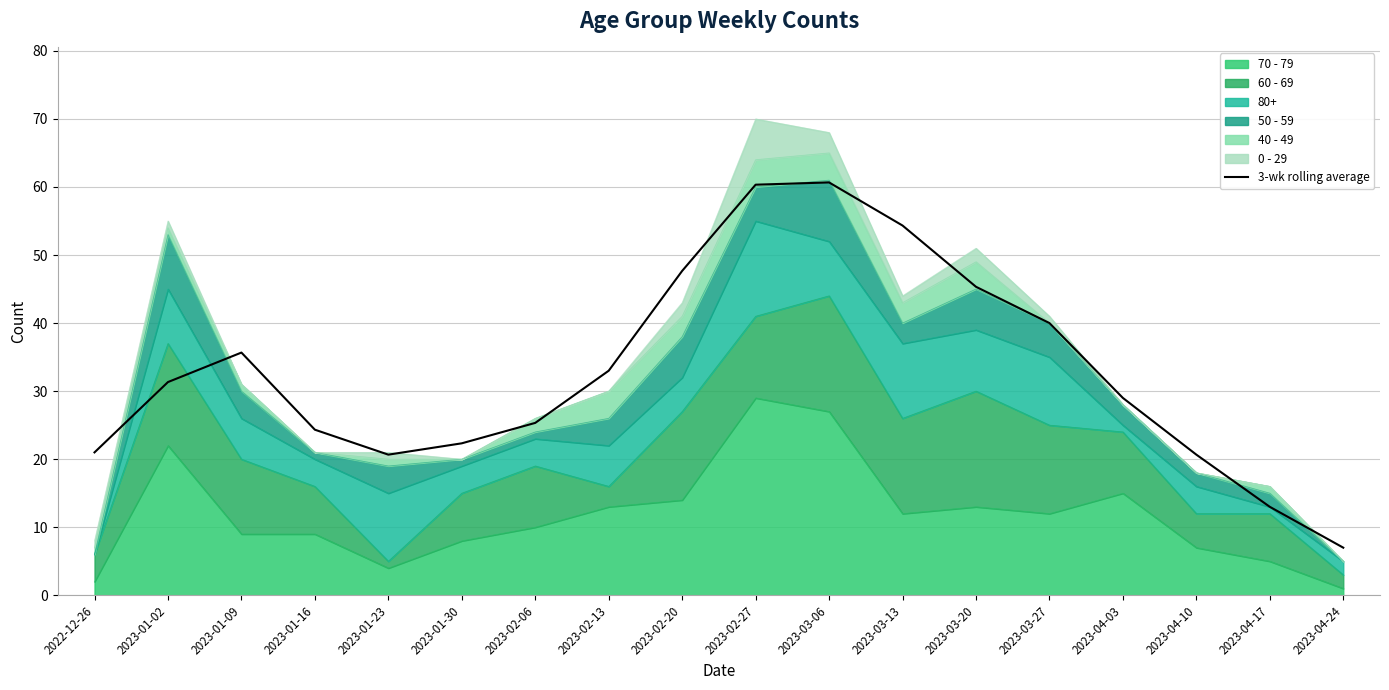

What is the smallest value displayed?

7.0